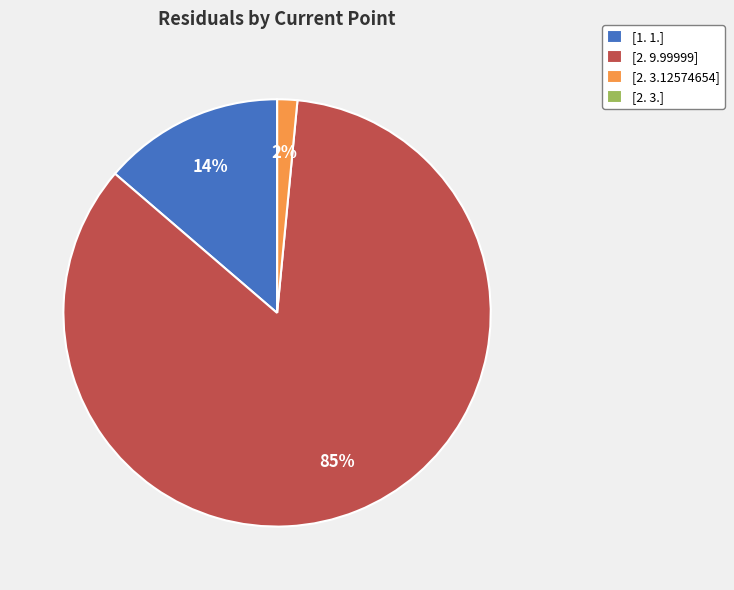

Which category has the biggest portion of the pie?

[2. 9.99999]